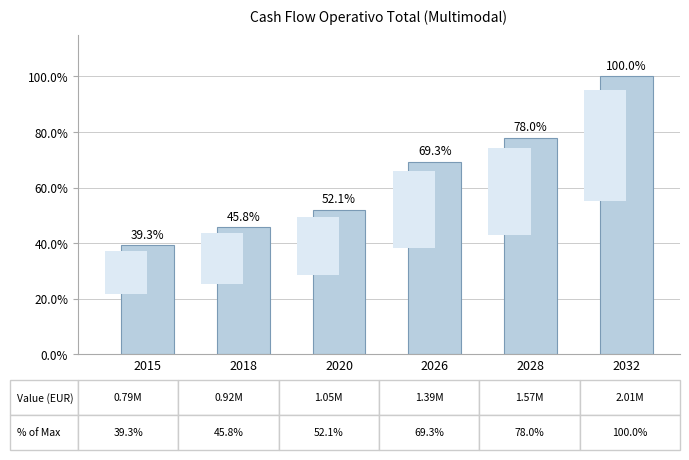

What is the greatest value displayed?

2011044.7